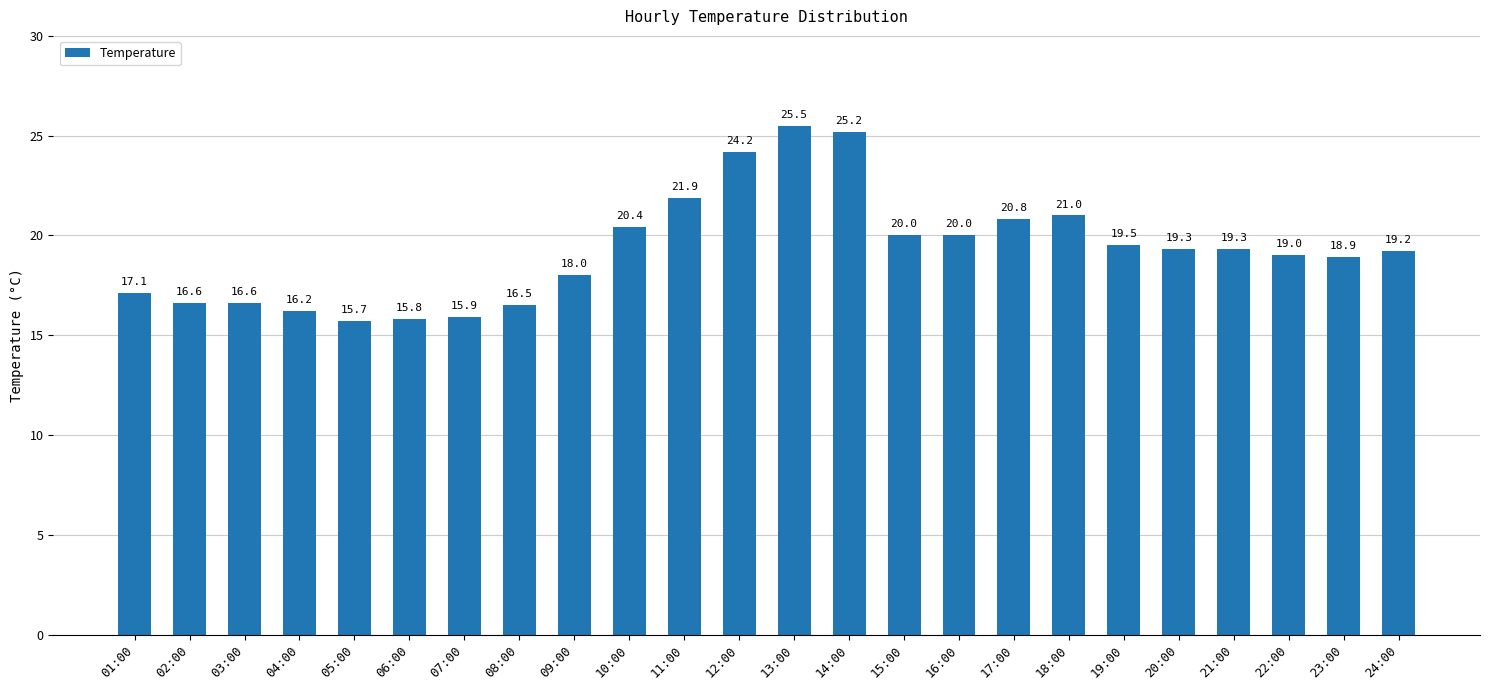

What is the average value?

19.3